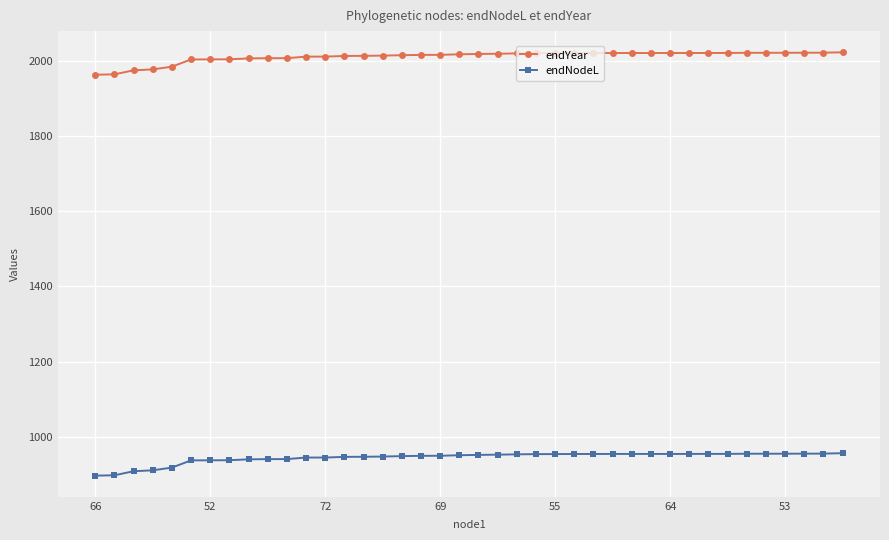

What is the average value of the endYear series?

2010.7